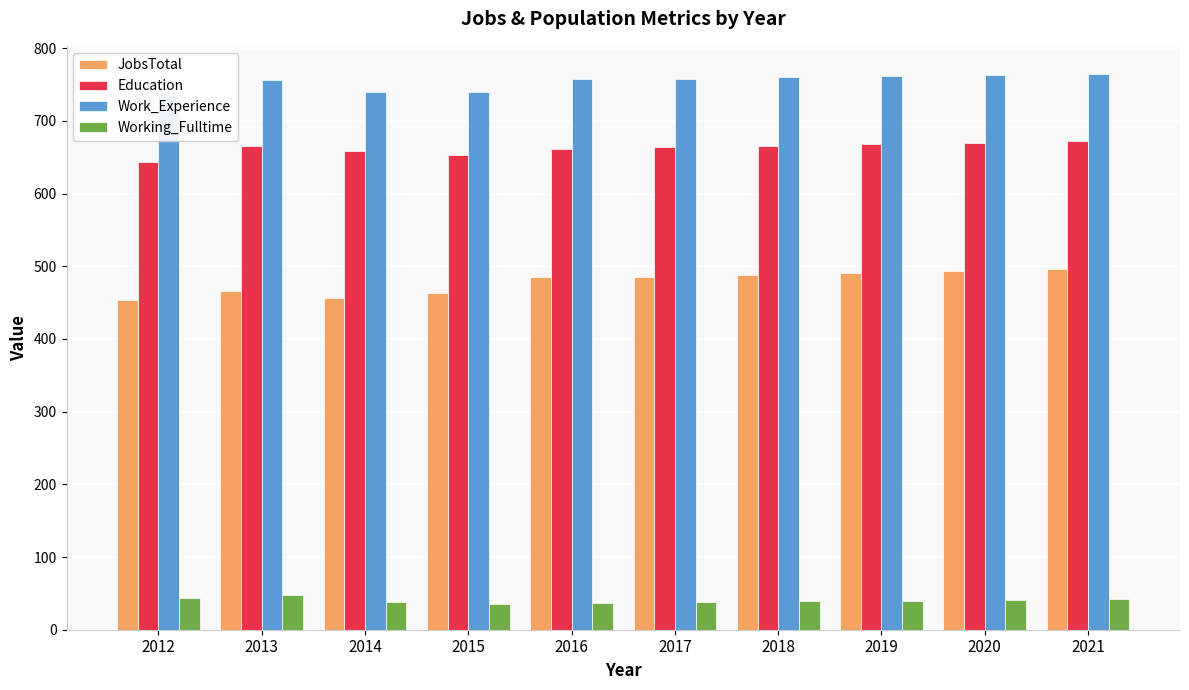

What is the difference between the second highest and second lowest values in the Work_Experience series?

23